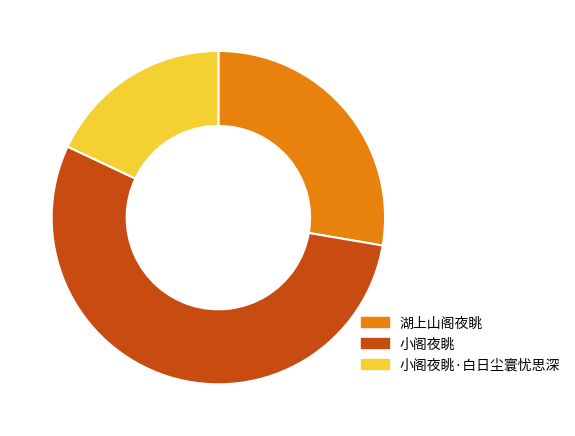

True or false: 小阁夜眺 accounts for 54% of the total.

True